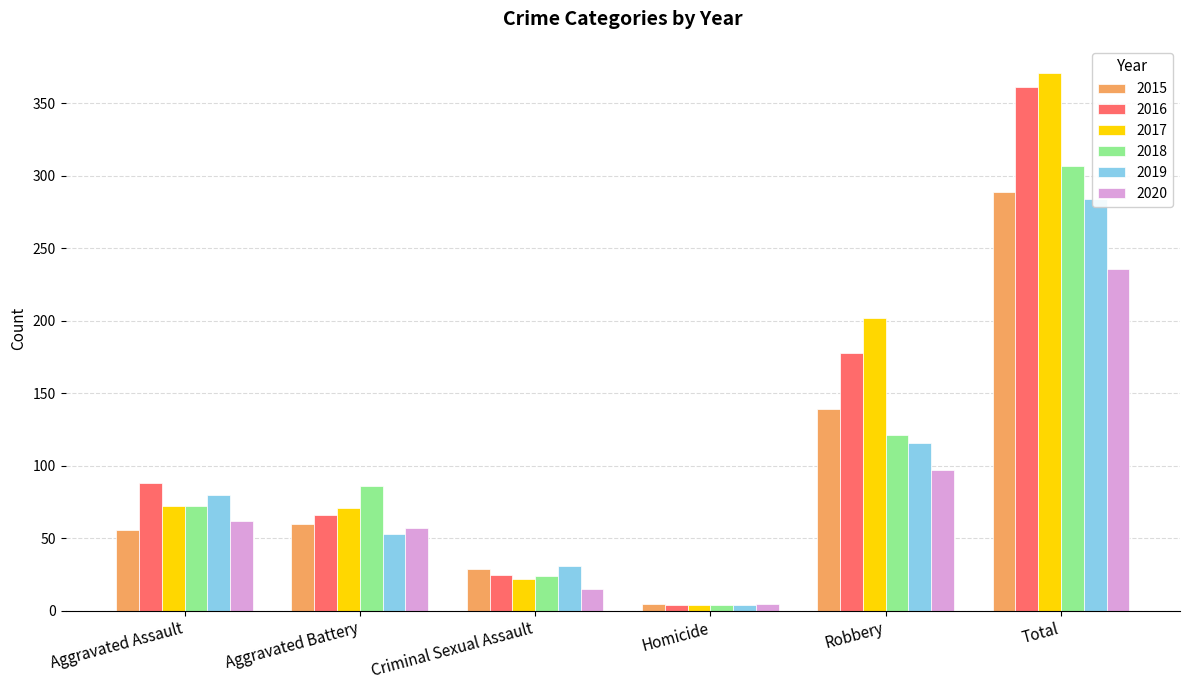

Reading left to right, what are all the values shown in this chart?

2015: 56	60	29	5	139	289
2016: 88	66	25	4	178	361
2017: 72	71	22	4	202	371
2018: 72	86	24	4	121	307
2019: 80	53	31	4	116	284
2020: 62	57	15	5	97	236